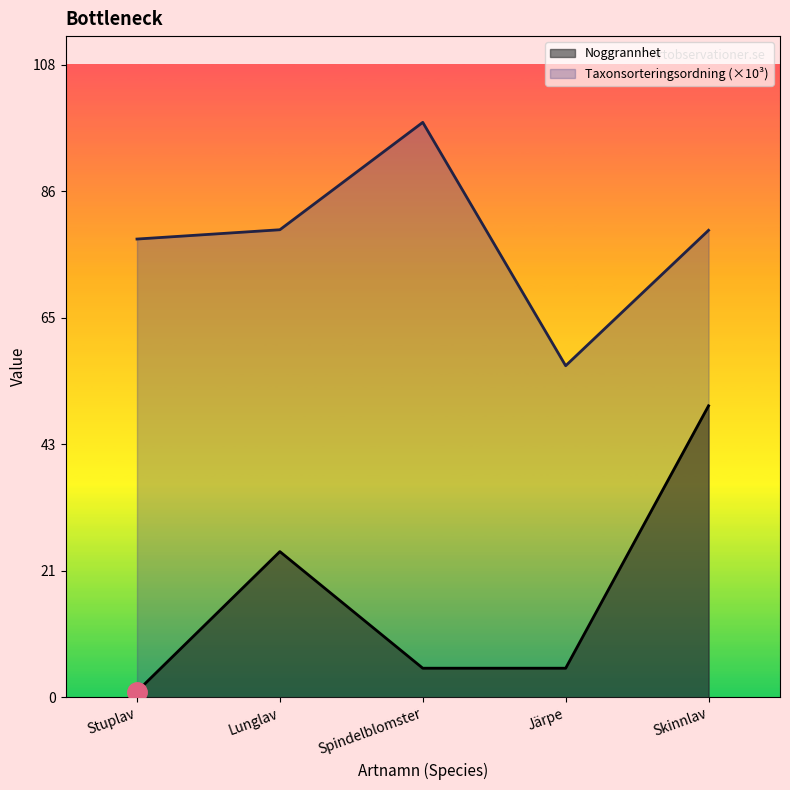

Rank the series at Lunglav from lowest to highest value.

Noggrannhet, Taxonsorteringsordning (×10³)